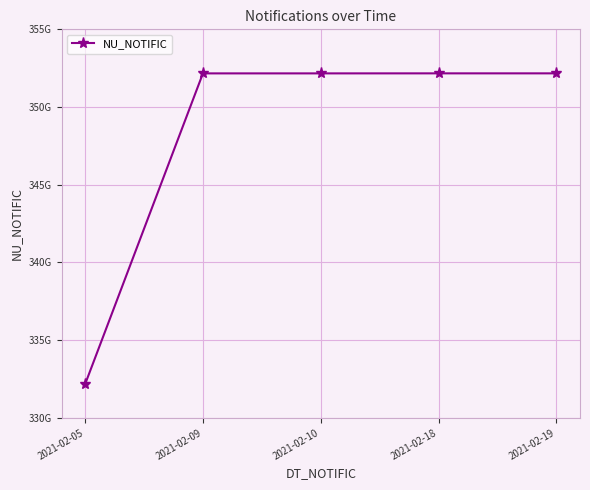

At which category does the chart reach its peak across all series?

2021-02-19